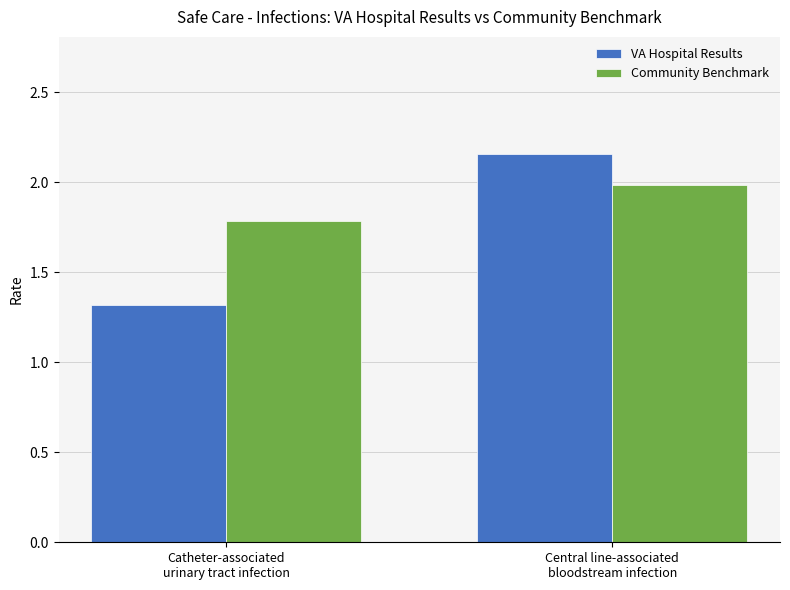

The VA Hospital Results series shows 2.2 at Catheter-associated
urinary tract infection. True or false?

False